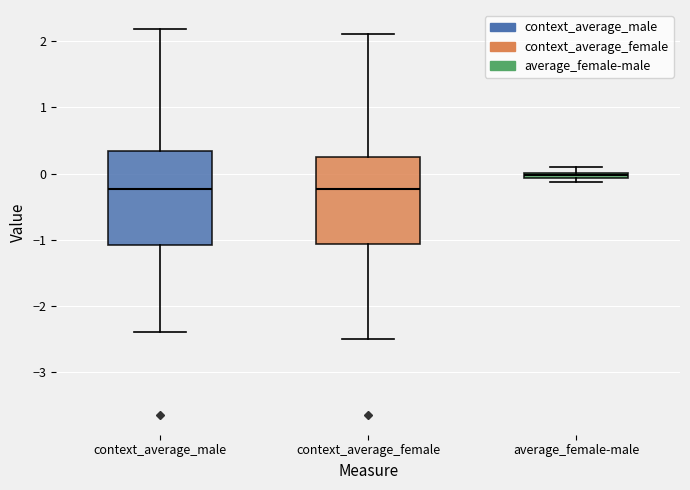

Where is the upper edge of the box for context_average_male on the y-axis? The values are not printed on the chart, so give them approximately, as read against the axis.

0.3